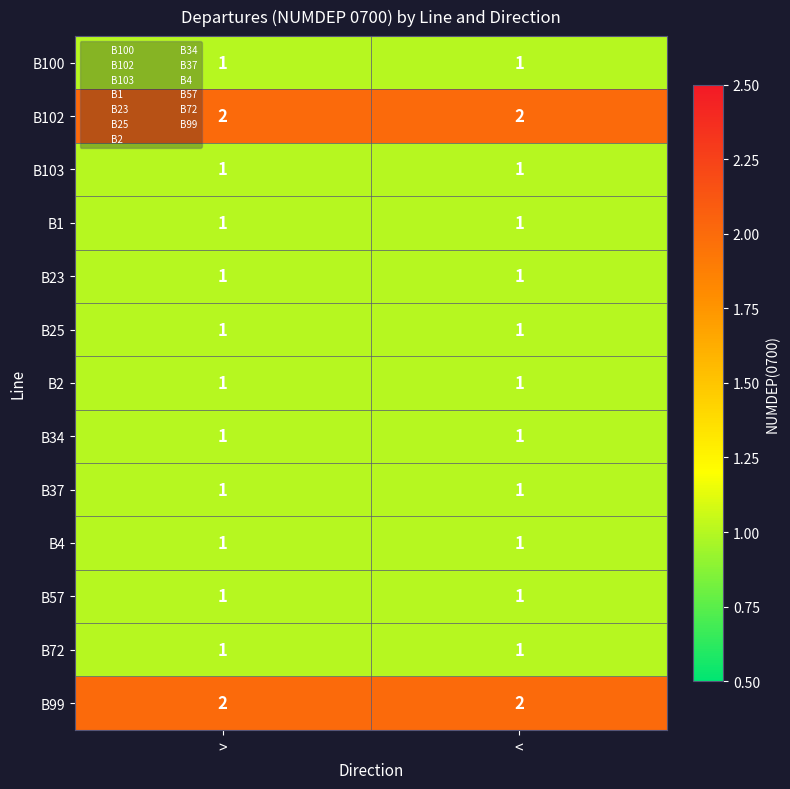

Is it true that B57 equals 1 at <?

True